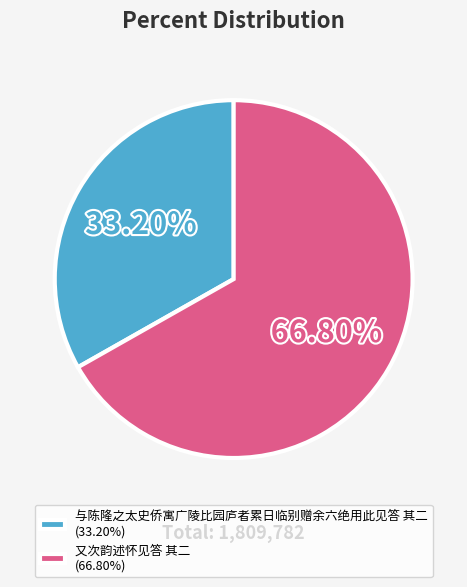

To the nearest percent, what portion does 又次韵述怀见答 其二 represent?

67%